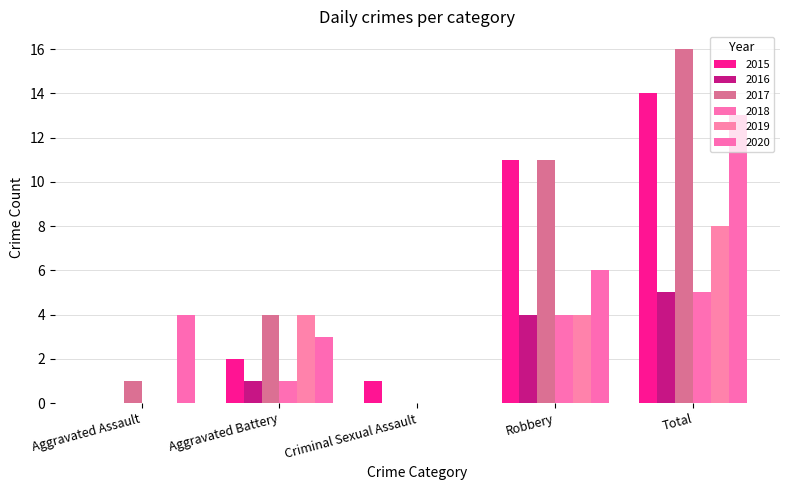

How many groups of bars are there?

5